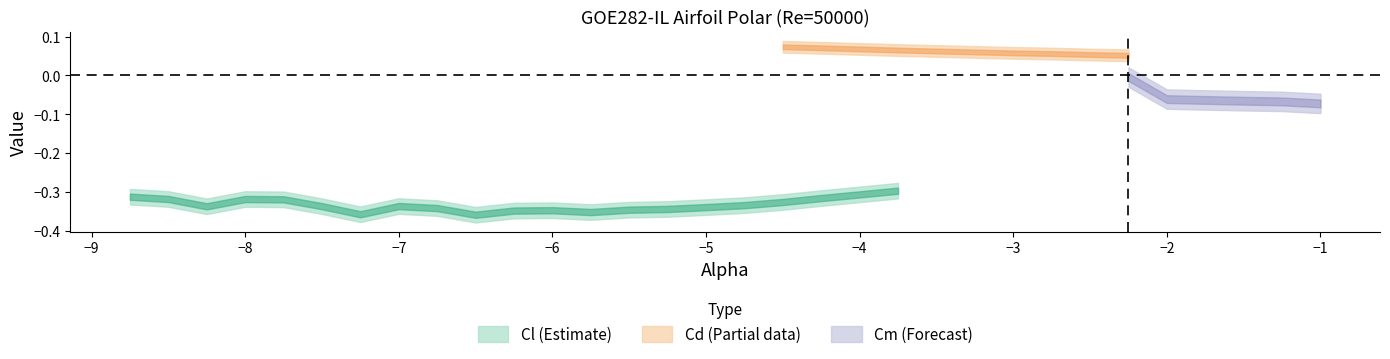

Where is Cm nearest to the value 0?

-2.25